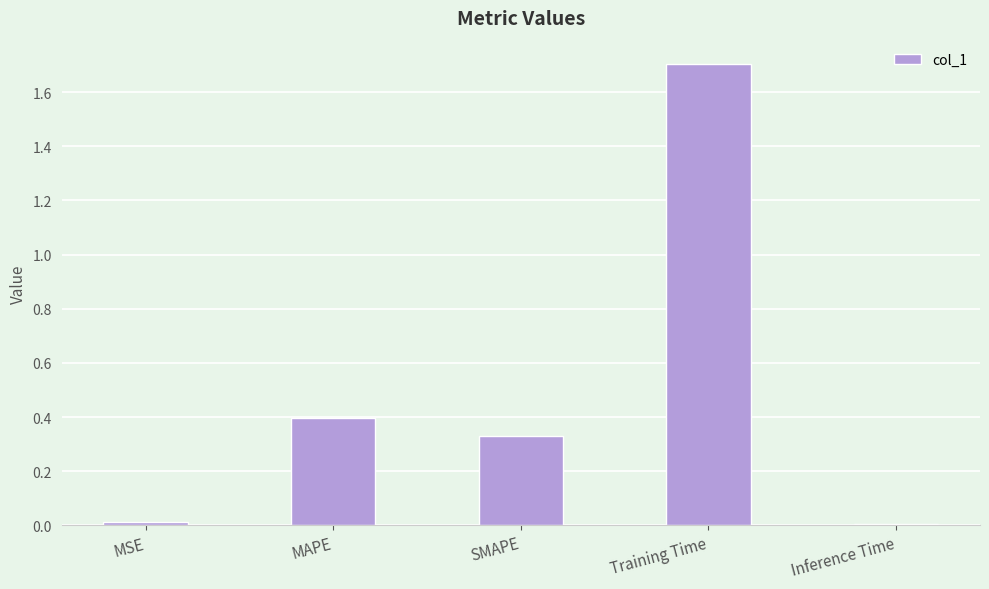

At which category does the chart reach its peak across all series?

Training Time